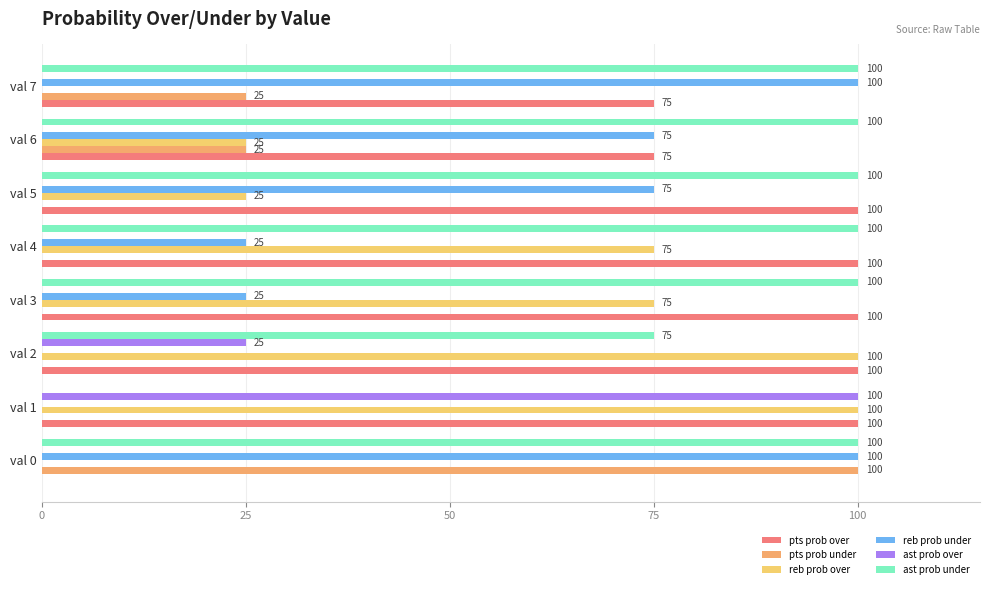

How many data points does each series have?

8